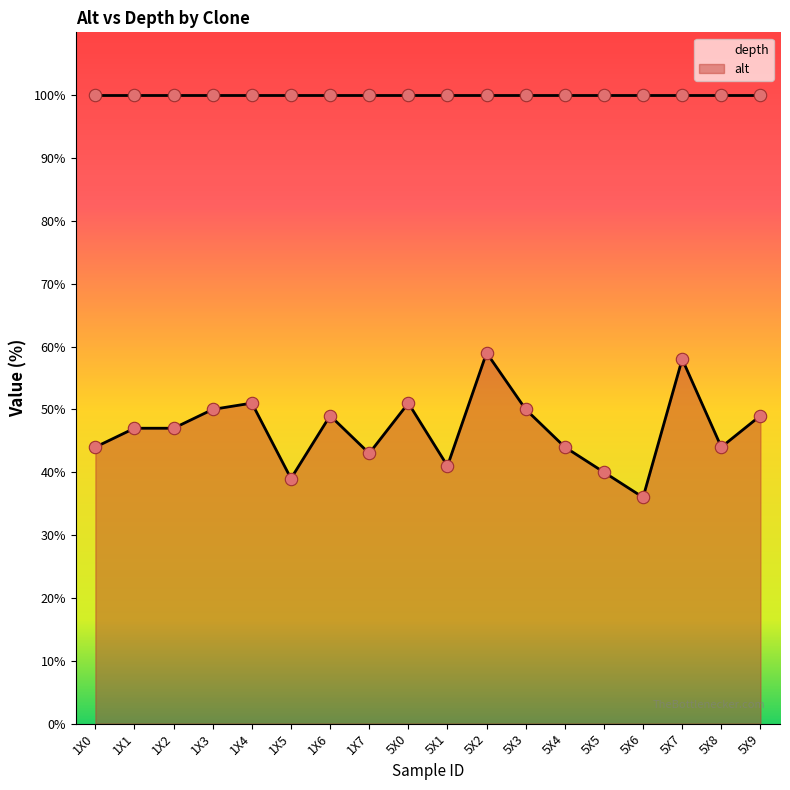

What is the change in value from 1X0 to 1X7?

-1